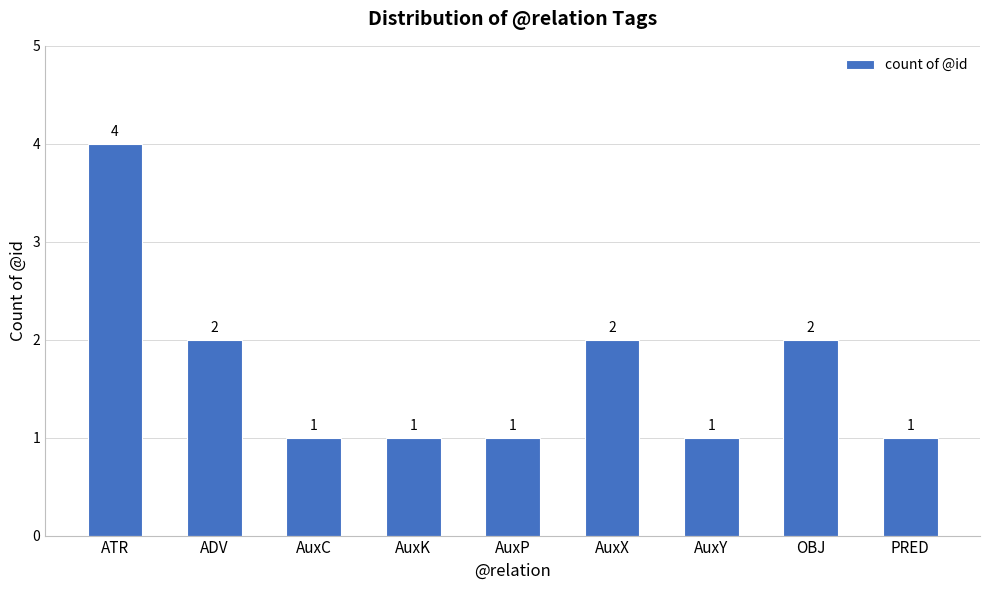

The chart shows a value of 2 at ADV. True or false?

True